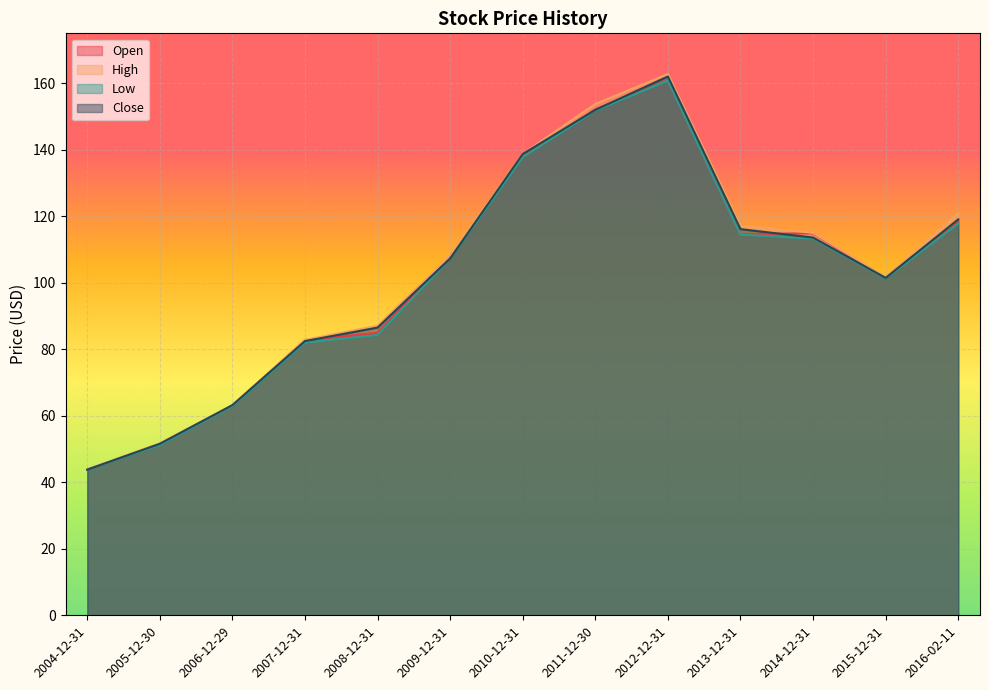

What is the difference between the Open values at 2008-12-31 and 2010-12-31?

52.8